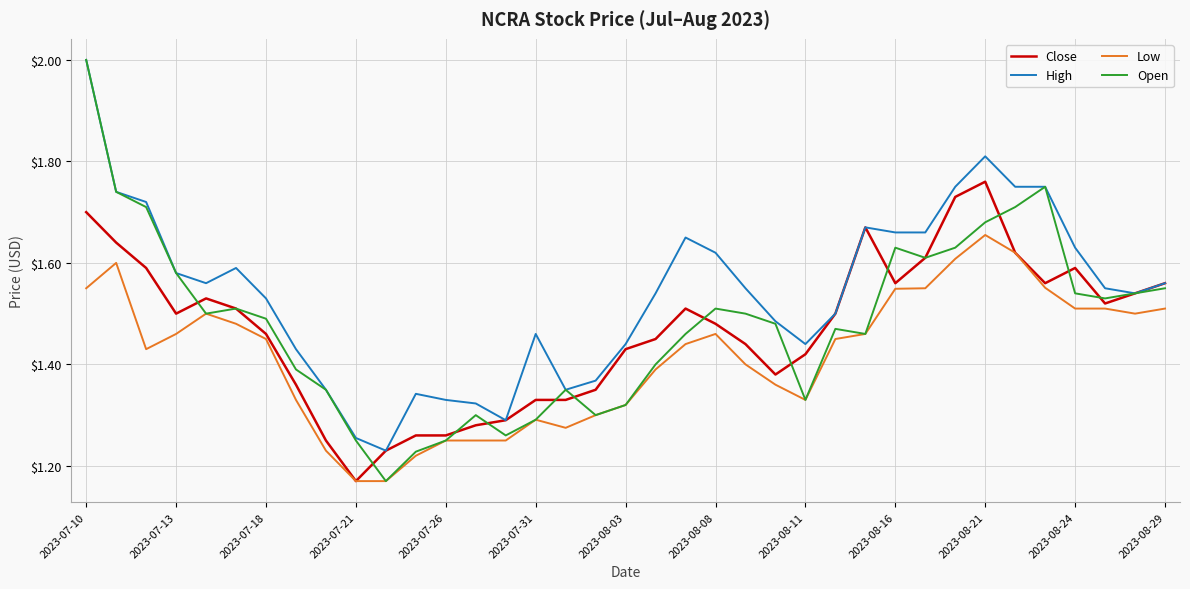

What is the maximum value for Open?

2.0